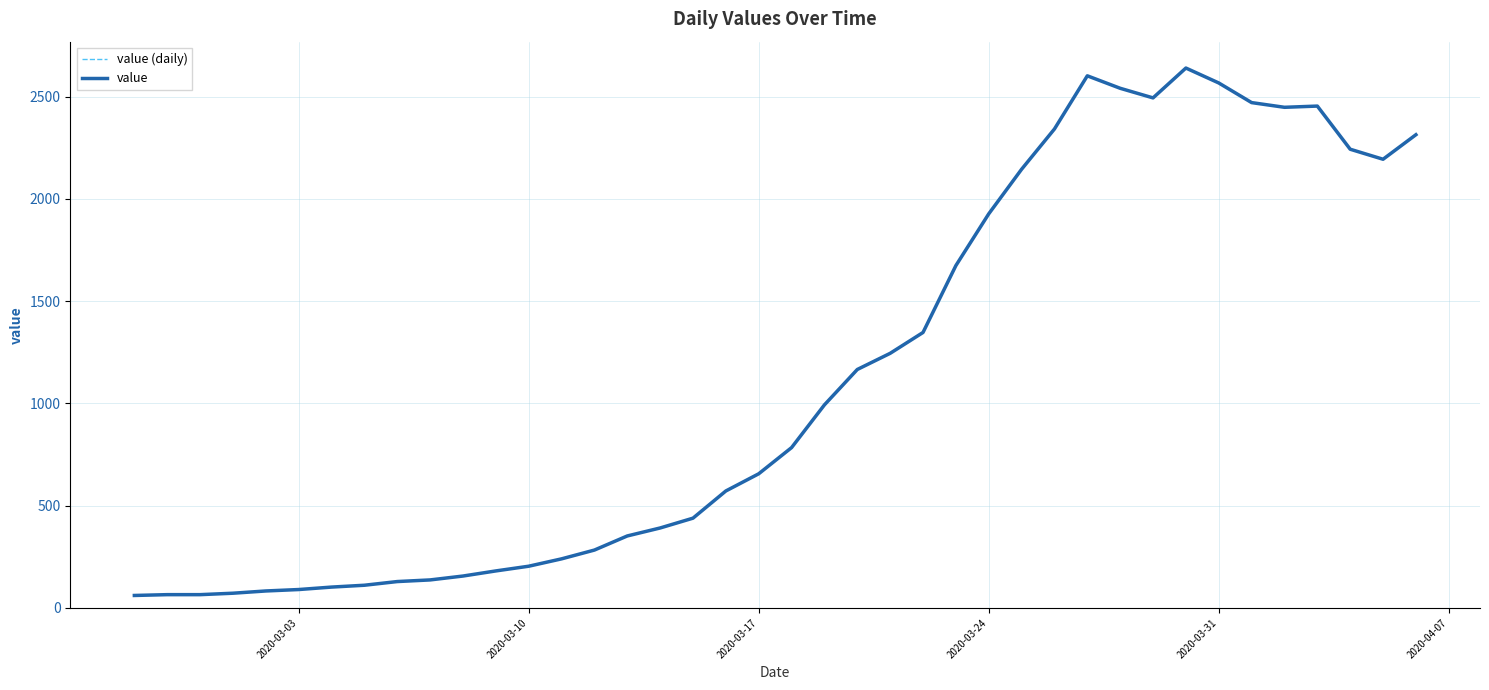

Does the chart display data point markers on the line(s)?

No